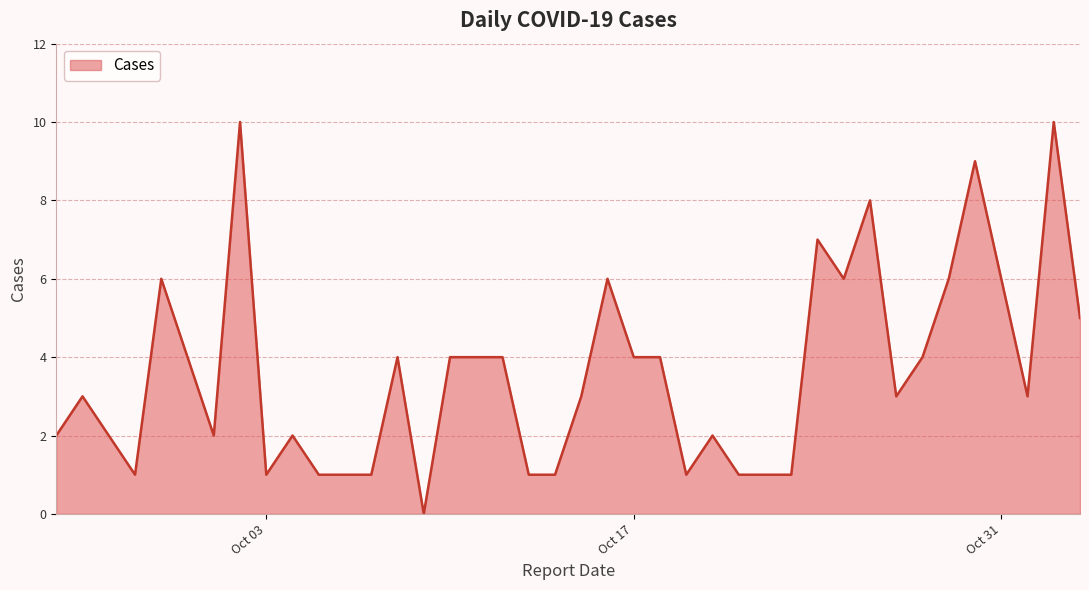

Does the chart display data point markers on the line(s)?

No